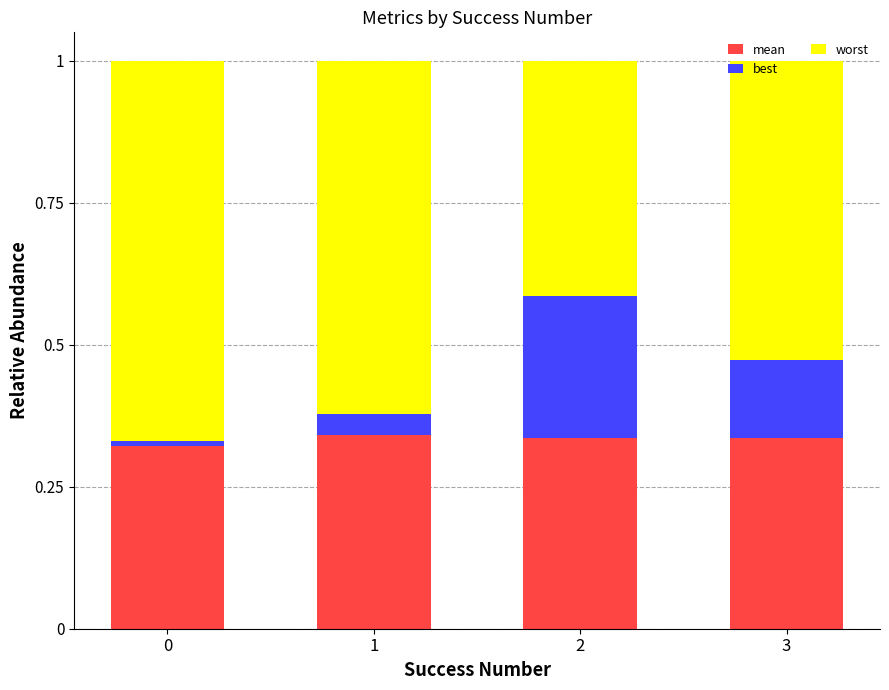

What is the total value across all series at 1?

1.0